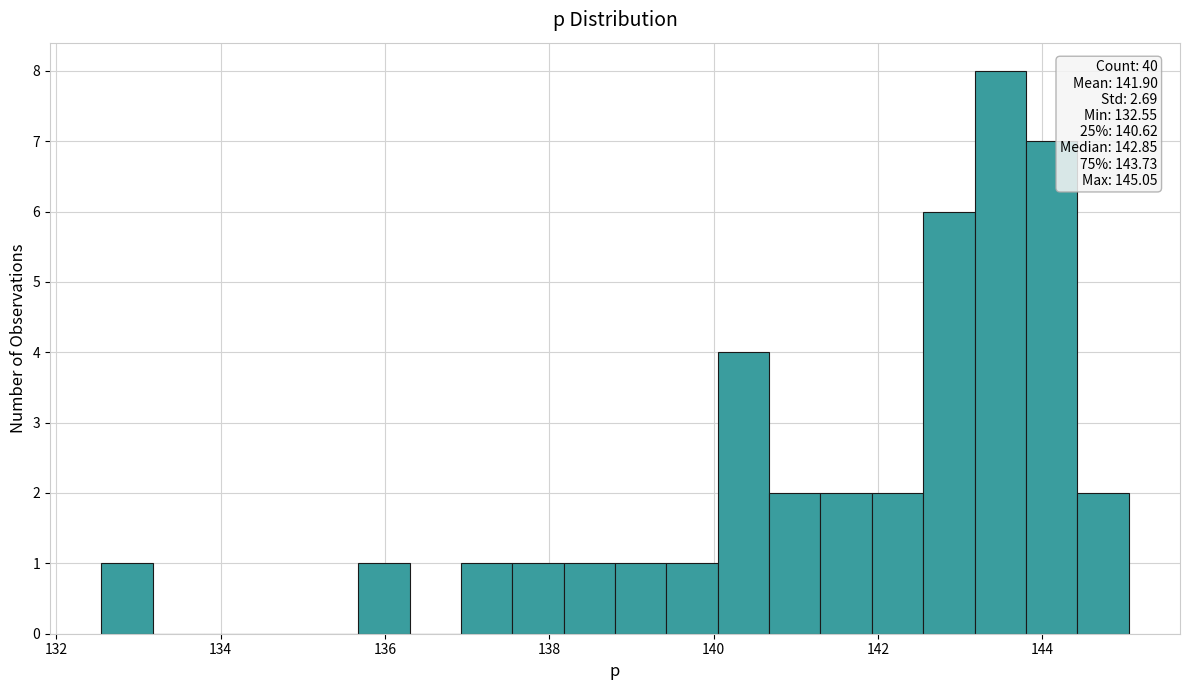

Around what value on the x-axis is the tallest bar? Give the approximate position of its centre, as read against the axis.

143.4